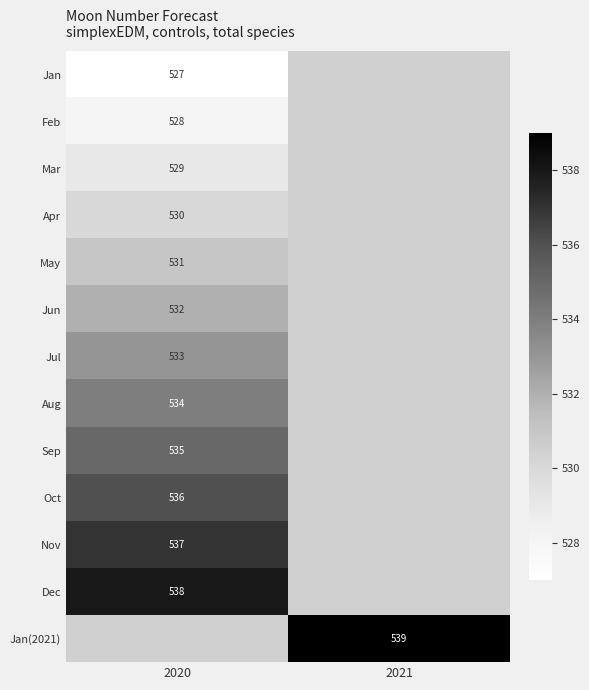

The value of Jul at 2020 is 842. True or false?

False